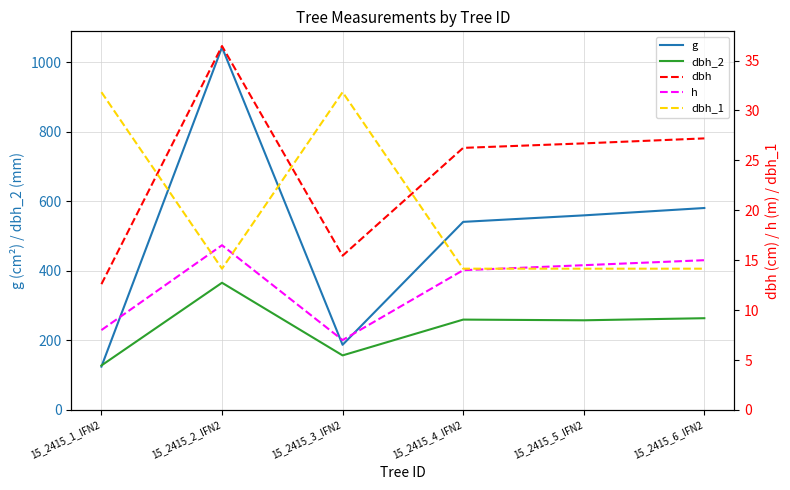

What is the value of the g point at the 1st from the left?

124.7